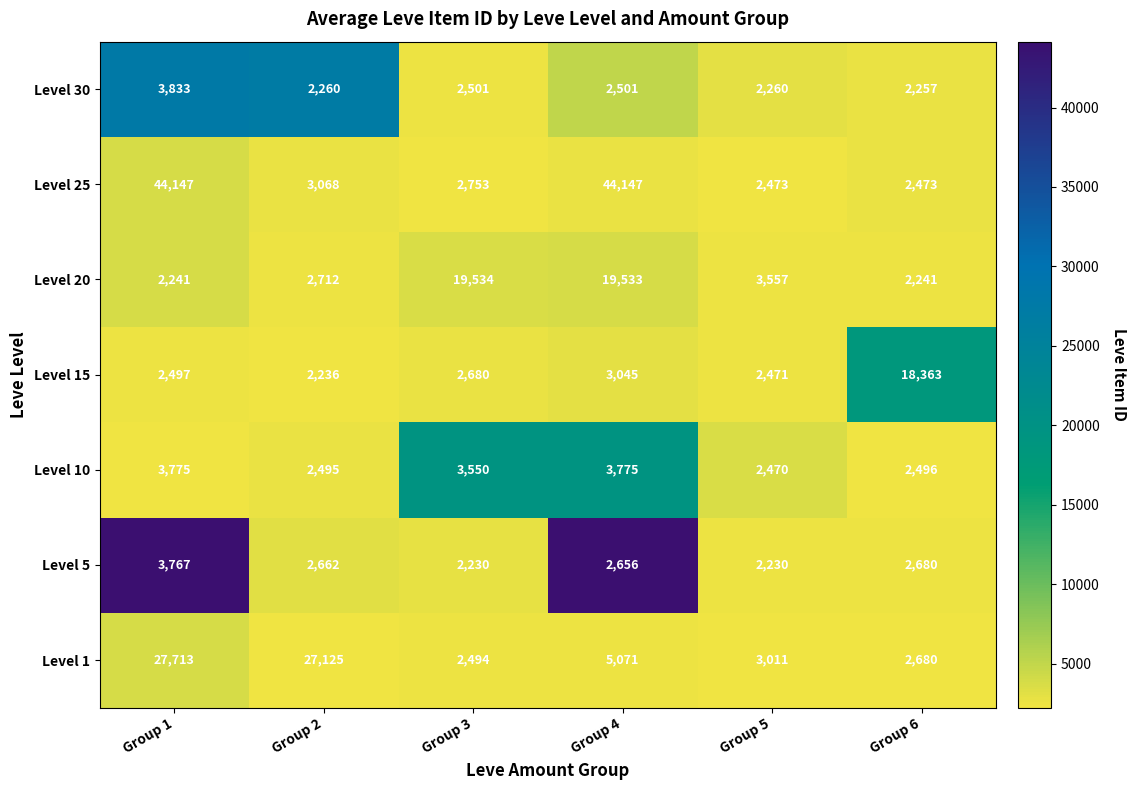

At how many categories does at least one series exceed 6474?

5